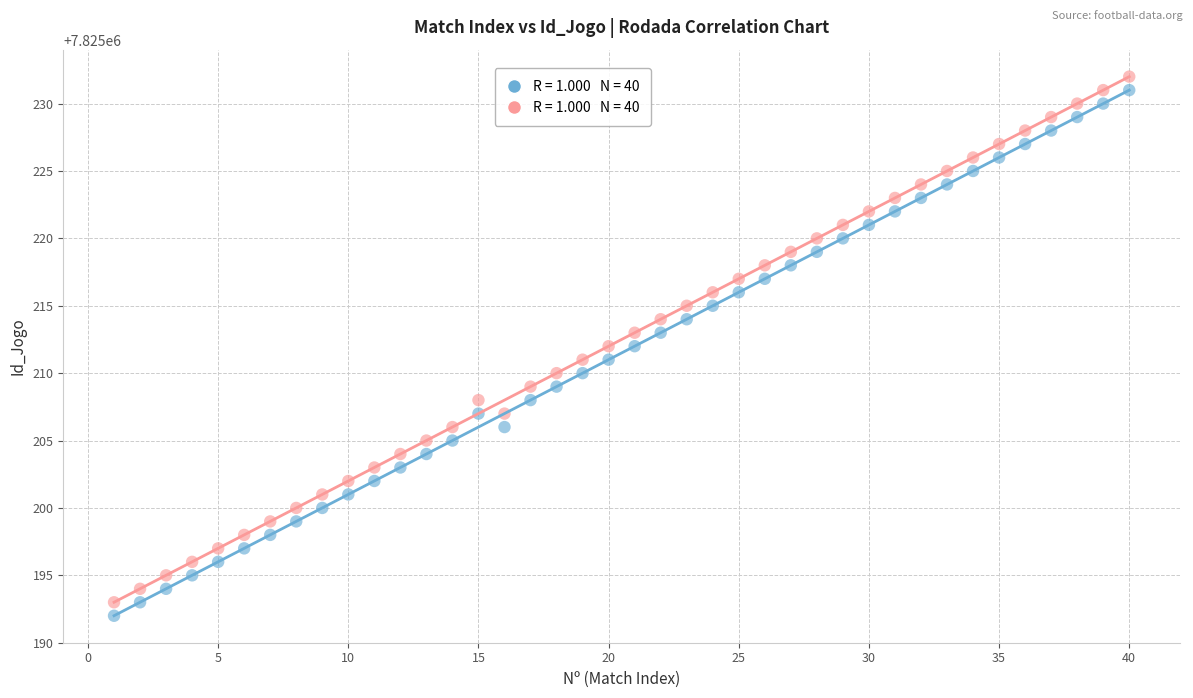

Across all data points, what is the range of X values (max minus min)?

39